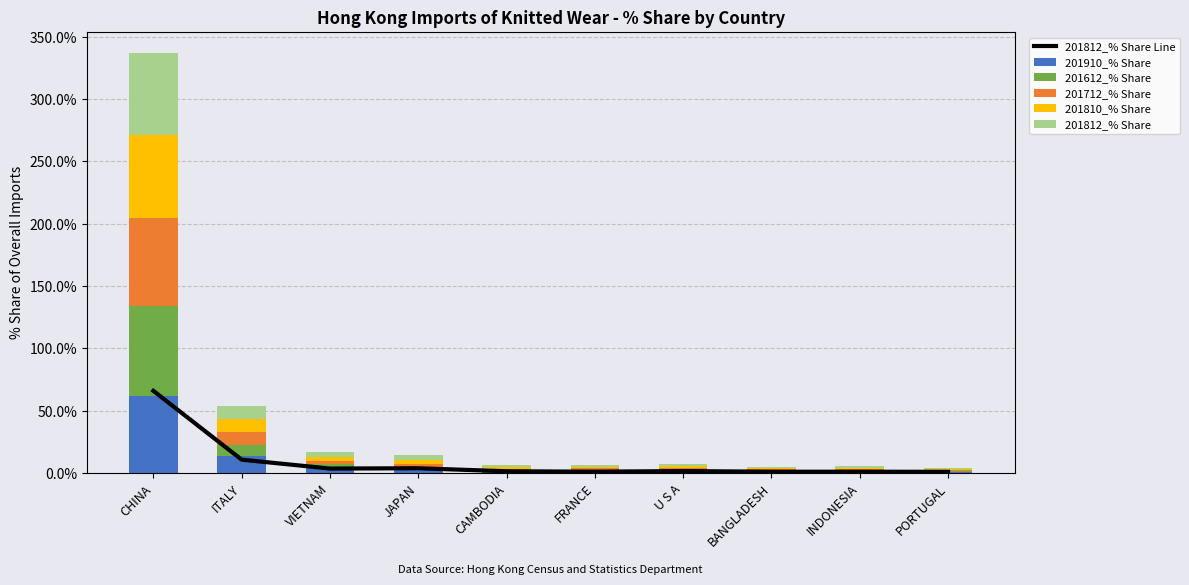

Which series has the largest total across all categories?

201612_% Share